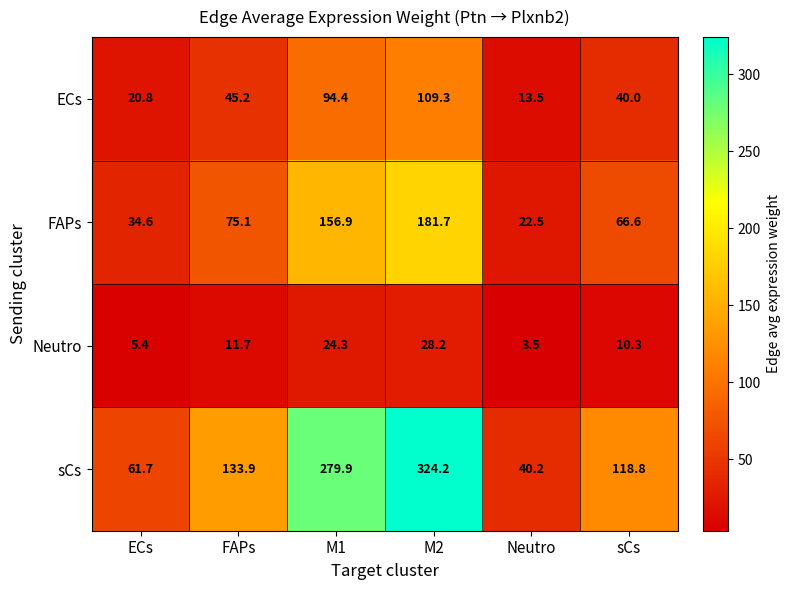

The ECs series shows 13.5 at Neutro. True or false?

True